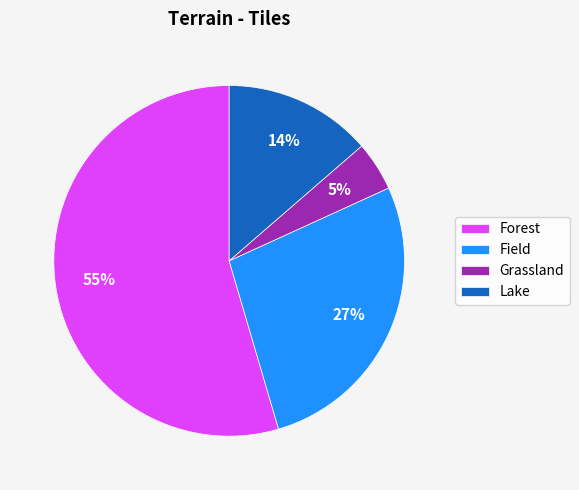

Count the number of slices in the pie.

4